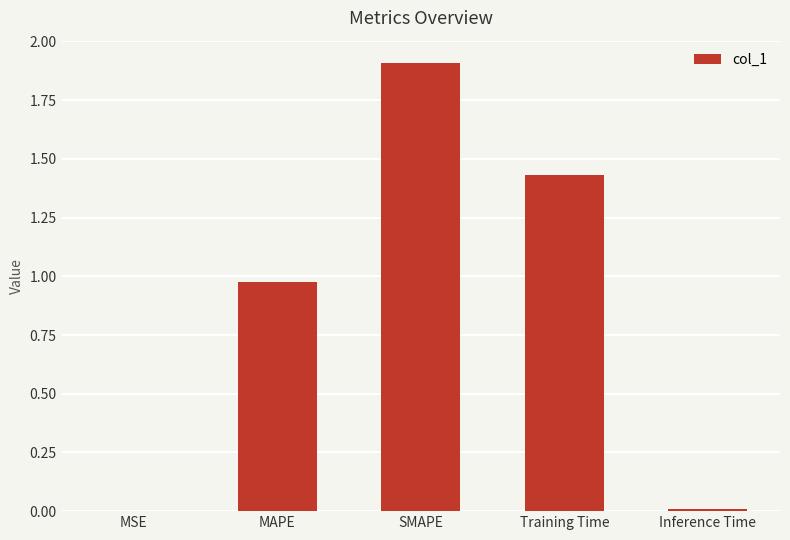

What is the maximum value shown in the chart?

1.9